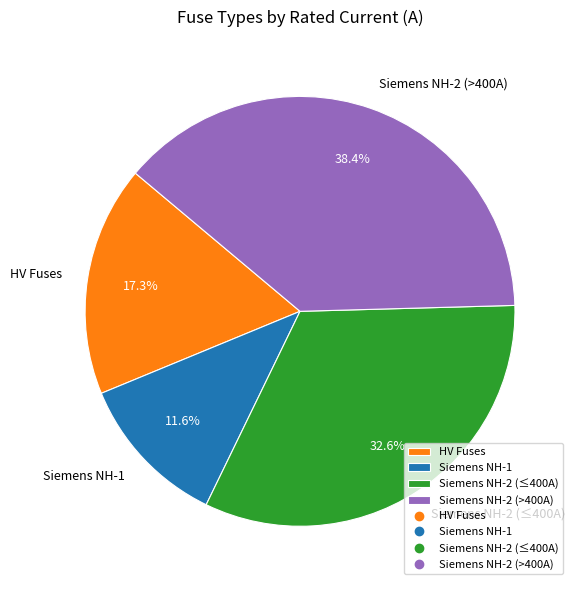

To the nearest percent, what is the average slice percentage?

25%